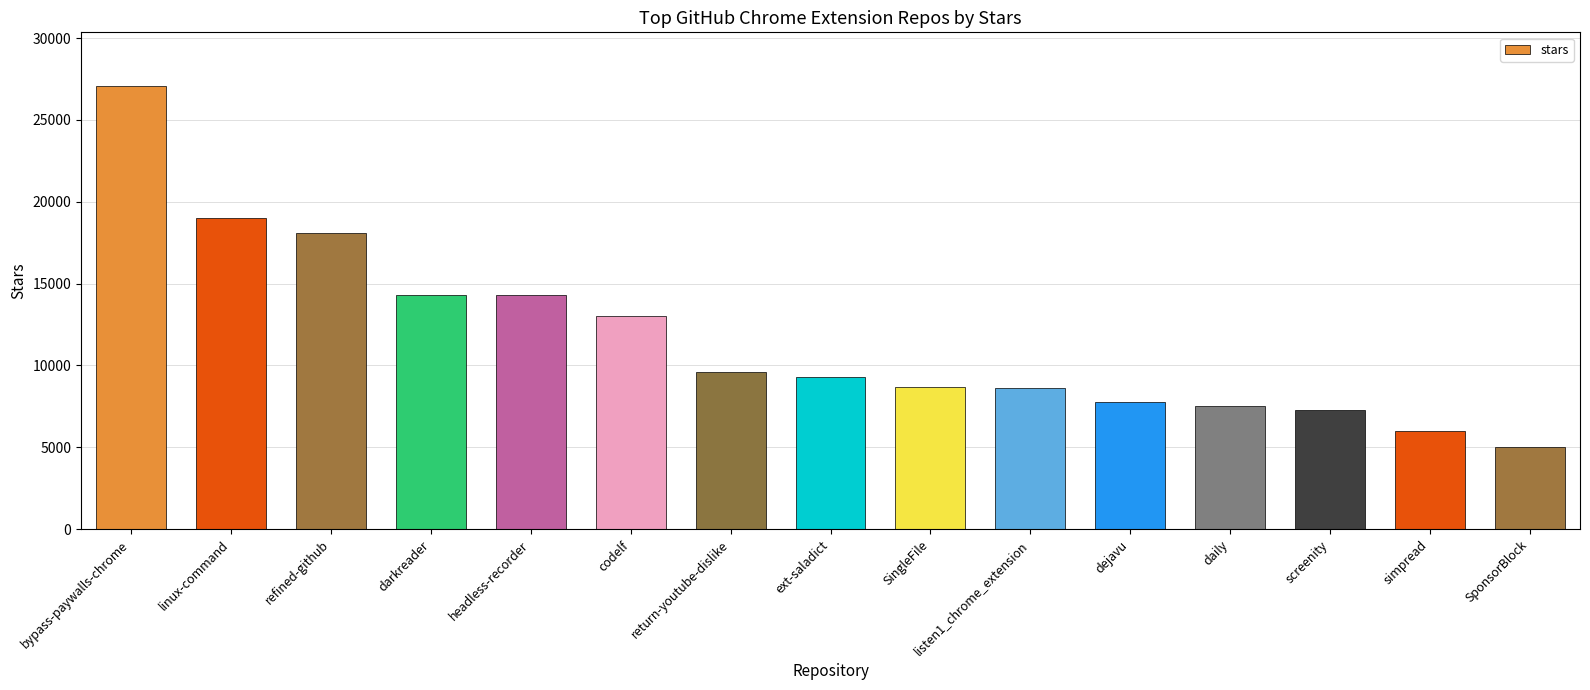

What is the difference between the maximum and minimum values?

22100